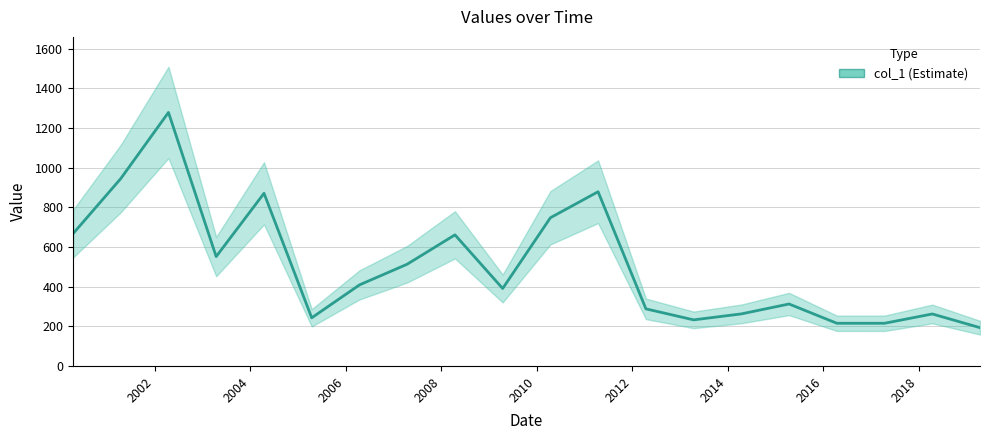

How many interior local peaks (higher than both neighbors) does the data have?

6